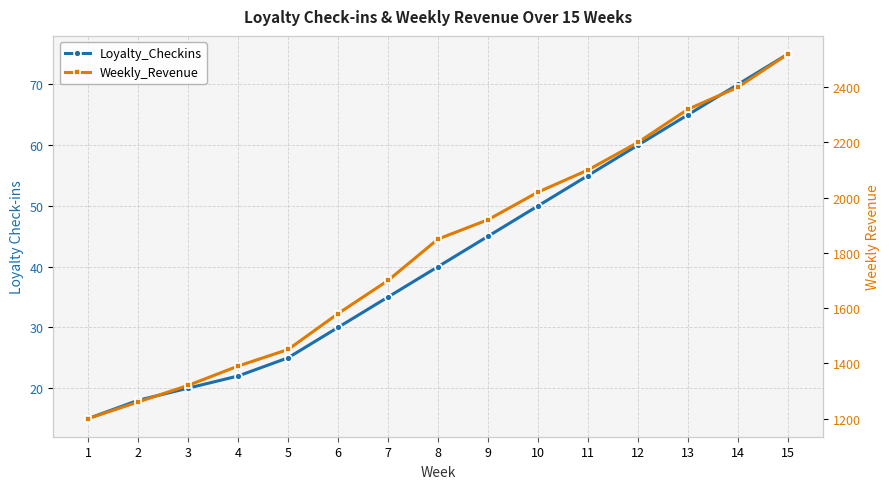

Reading left to right, list all the values displayed in this chart.

Loyalty_Checkins: 15	18	20	22	25	30	35	40	45	50	55	60	65	70	75
Weekly_Revenue: 1200	1260	1320	1390	1450	1580	1700	1850	1920	2020	2100	2200	2320	2400	2520